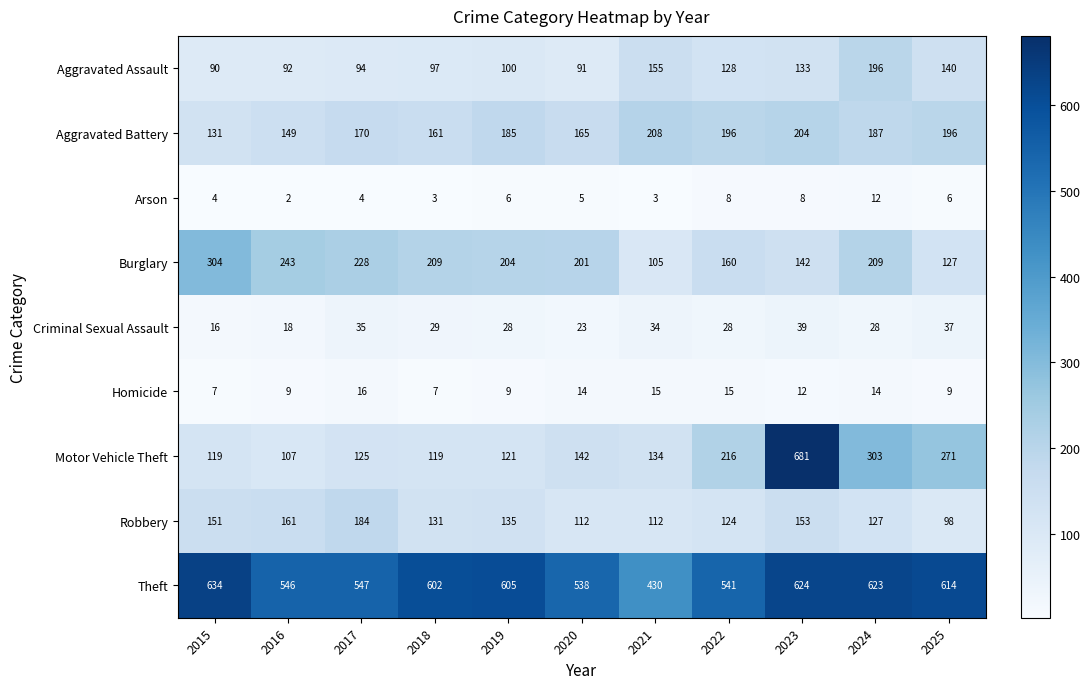

Which series has the largest total across all categories?

Theft